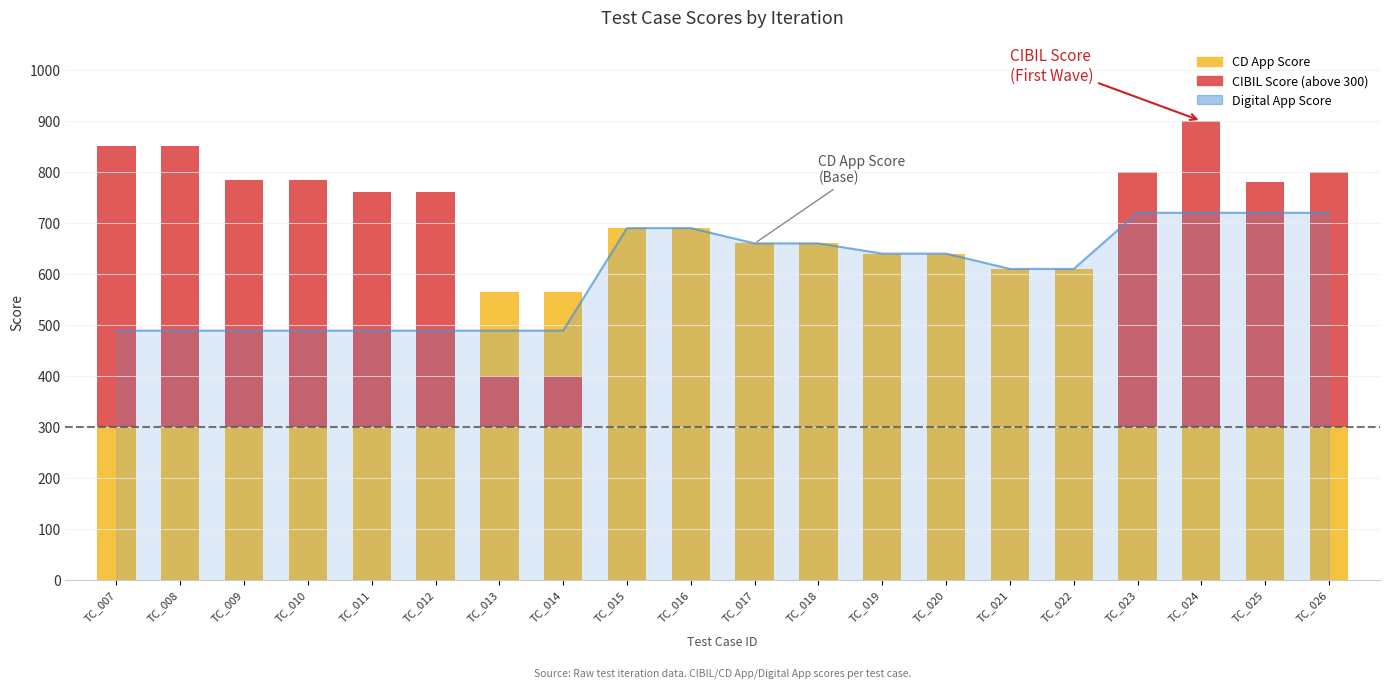

Reading left to right, what are all the values shown in this chart?

Digital App Score: 489	489	489	489	489	489	489	489	690	690	660	660	640	640	610	610	720	720	720	720
CD App Score: 565	565	565	565	565	565	565	565	690	690	660	660	640	640	610	610	745	745	745	745
CIBIL Score (above threshold): 550	550	485	485	460	460	100	100	0	0	0	0	0	0	0	0	500	600	480	499